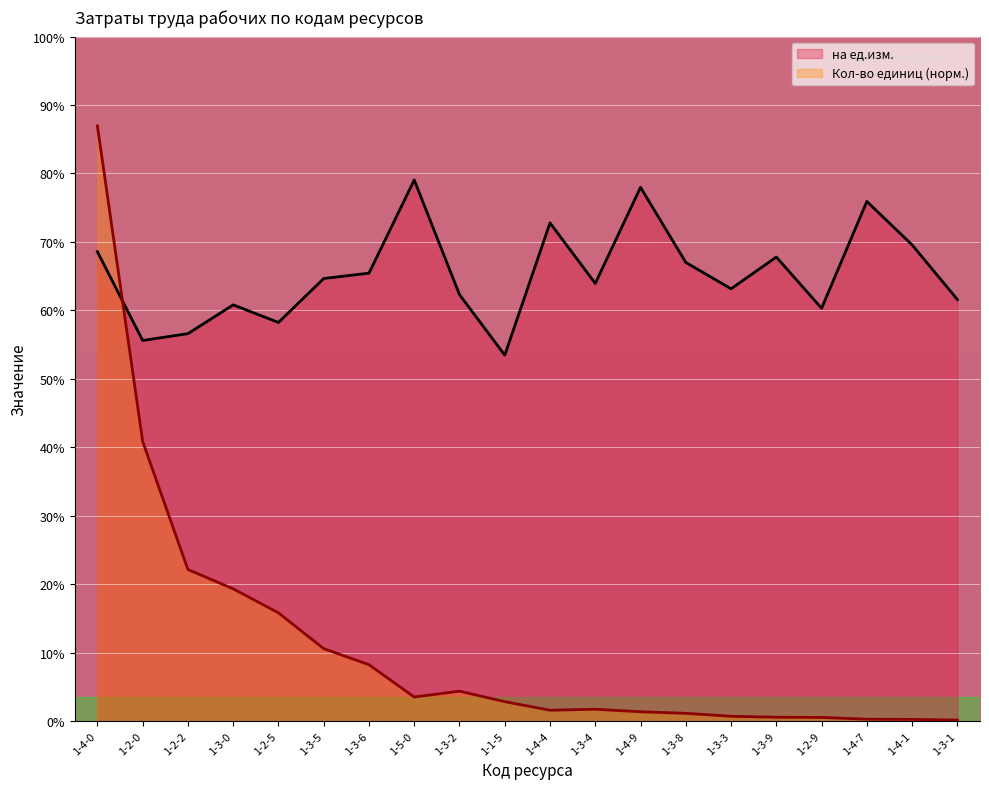

At 1-3-2, list the series in order from largest to smallest.

на ед.изм., Кол-во единиц (норм.)